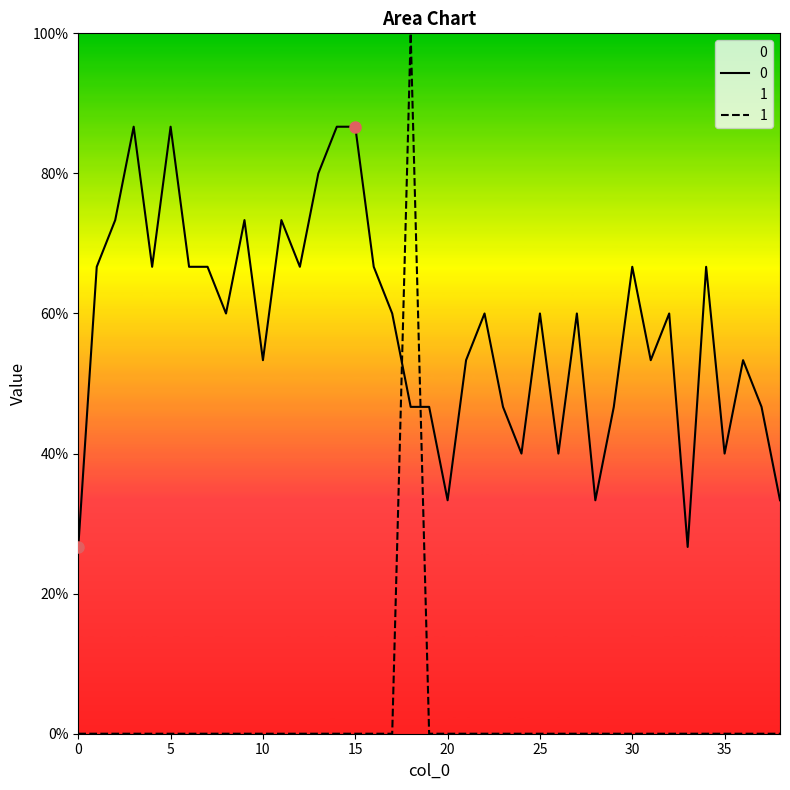

Reading left to right, what are all the values shown in this chart?

0: 0=0.3	1=0.7	2=0.7	3=0.9	4=0.7	5=0.9	6=0.7	7=0.7	8=0.6	9=0.7	10=0.5	11=0.7	12=0.7	13=0.8	14=0.9	15=0.9	16=0.7	17=0.6	18=0.5	19=0.5	20=0.3	21=0.5	22=0.6	23=0.5	24=0.4	25=0.6	26=0.4	27=0.6	28=0.3	29=0.5	30=0.7	31=0.5	32=0.6	33=0.3	34=0.7	35=0.4	36=0.5	37=0.5	38=0.3
1: 0=0.0	1=0.0	2=0.0	3=0.0	4=0.0	5=0.0	6=0.0	7=0.0	8=0.0	9=0.0	10=0.0	11=0.0	12=0.0	13=0.0	14=0.0	15=0.0	16=0.0	17=0.0	18=1.0	19=0.0	20=0.0	21=0.0	22=0.0	23=0.0	24=0.0	25=0.0	26=0.0	27=0.0	28=0.0	29=0.0	30=0.0	31=0.0	32=0.0	33=0.0	34=0.0	35=0.0	36=0.0	37=0.0	38=0.0